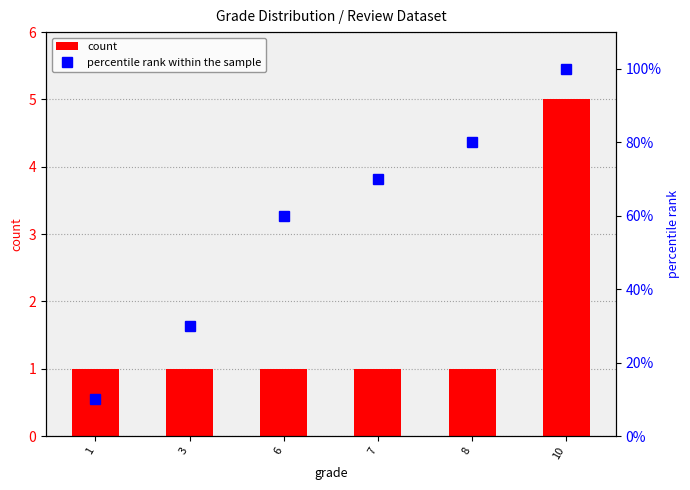

Is the value of percentile rank within the sample at 1 greater than the value of count at 3?

Yes